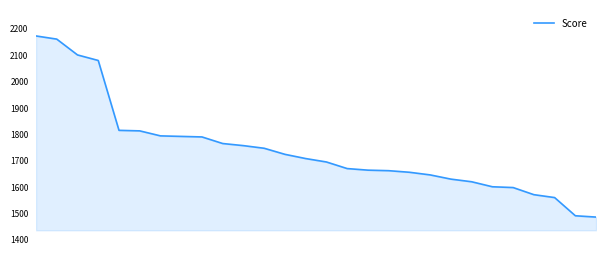

What is the greatest value displayed?

2172